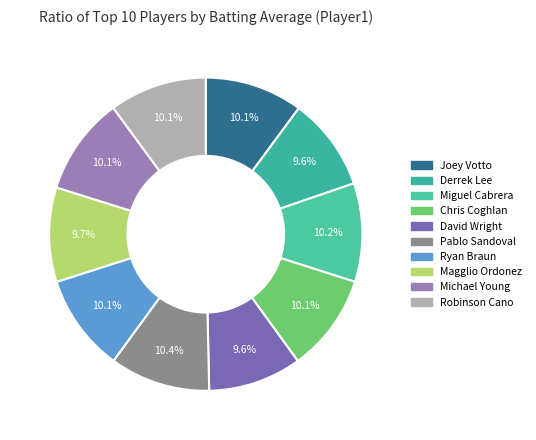

Is there any slice that represents more than half of the pie?

No